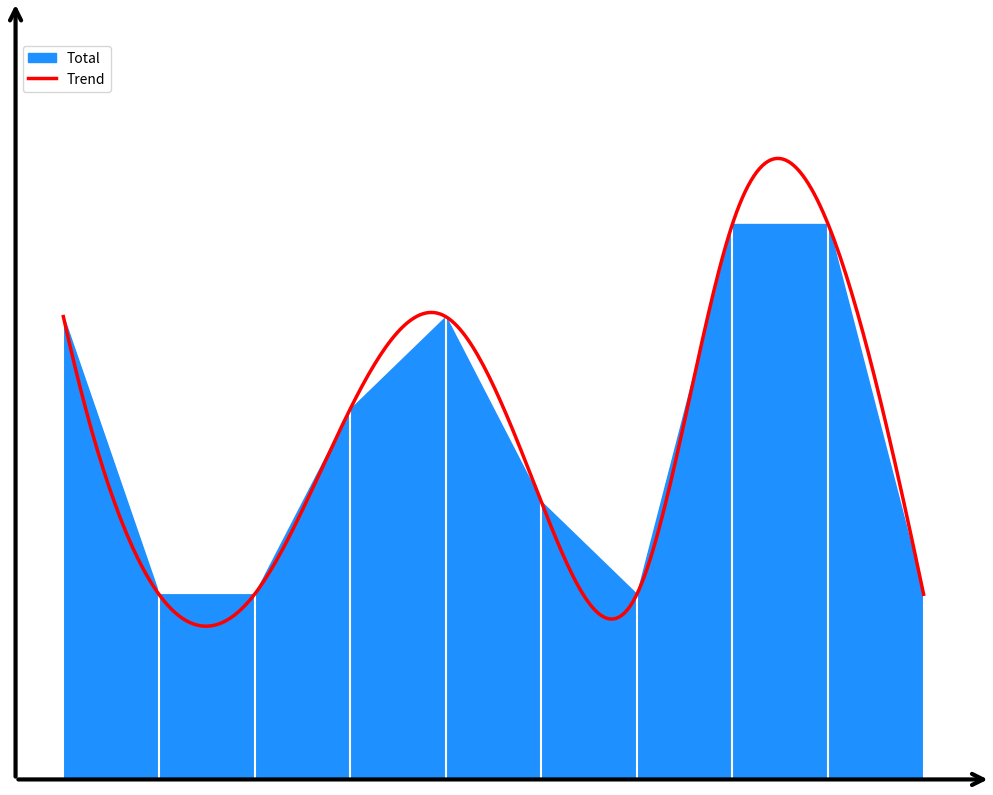

How many interior local peaks (higher than both neighbors) does the data have?

1